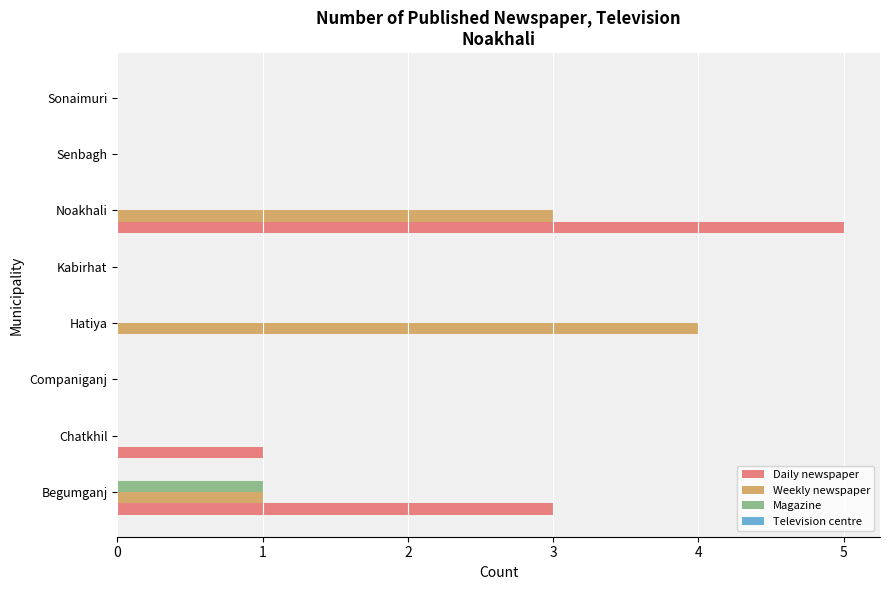

Between Companiganj and Hatiya, which series saw the biggest shift?

Weekly newspaper